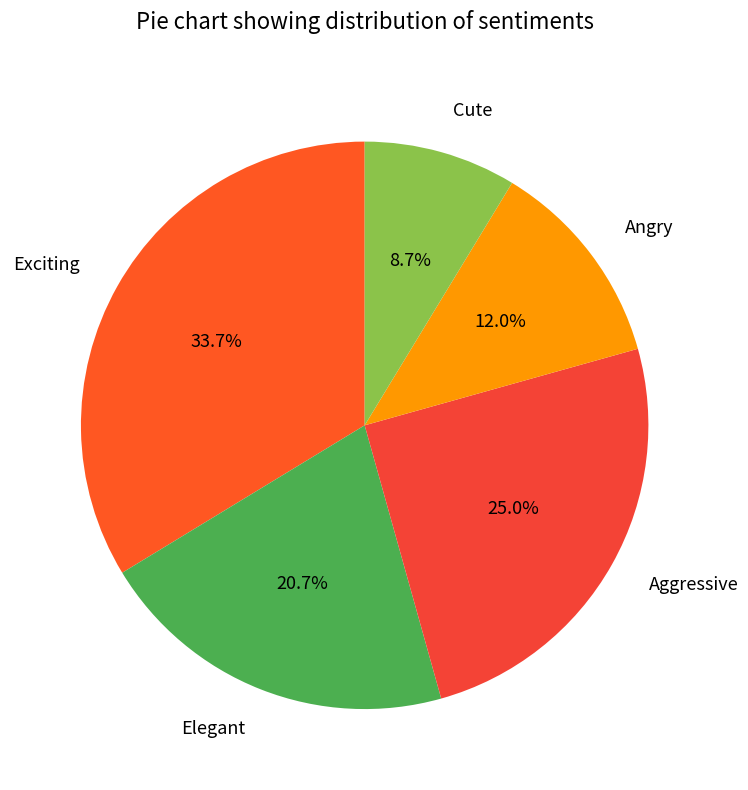

To the nearest percent, what is the average slice percentage?

20%